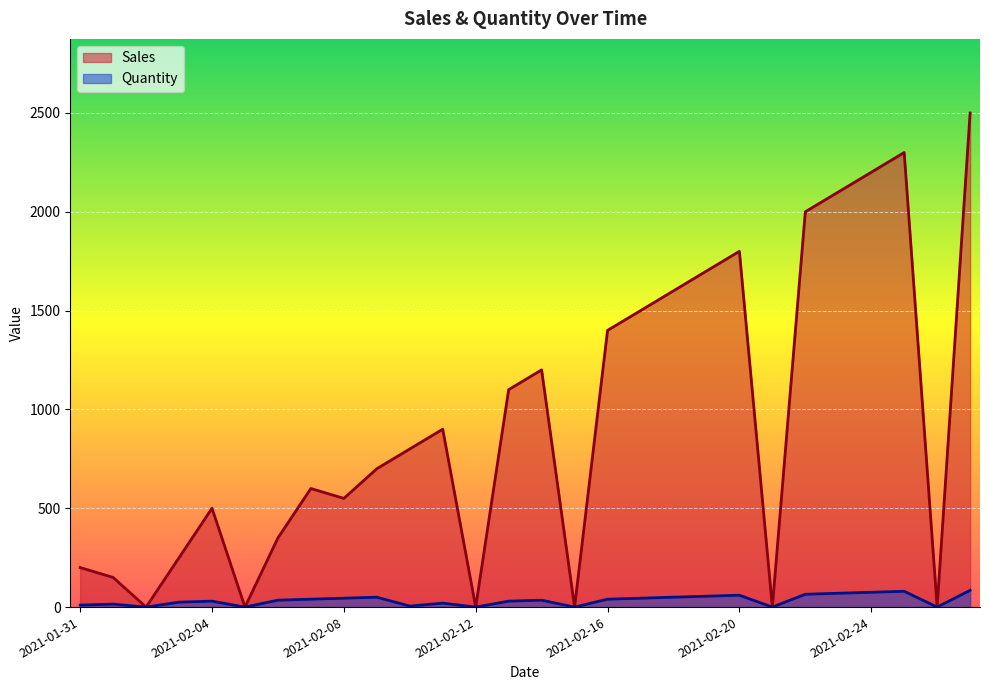

What is the label of the 12th point from the left?

2021-02-11